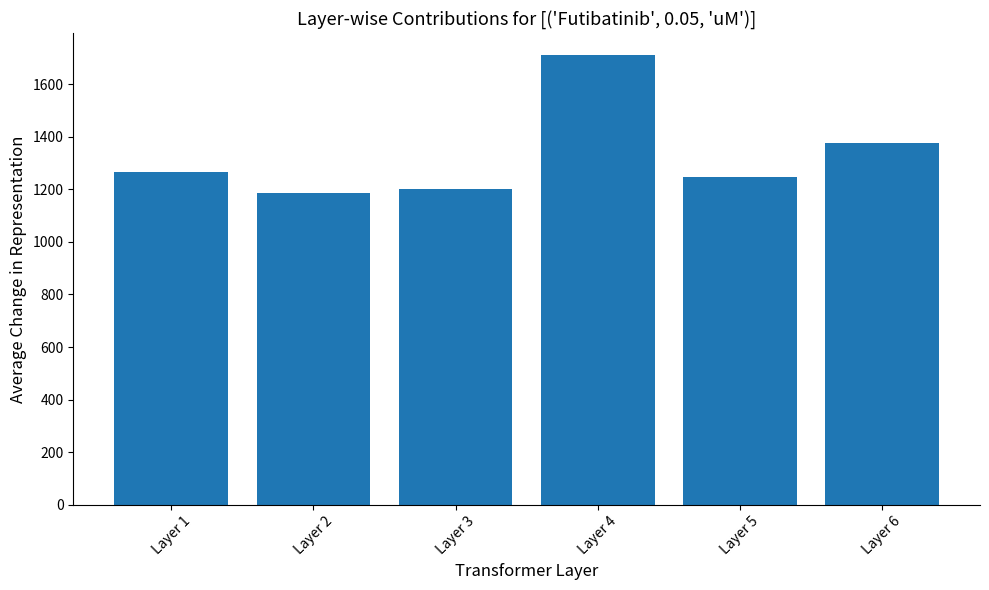

Which label corresponds to the largest value in the chart?

Layer 4